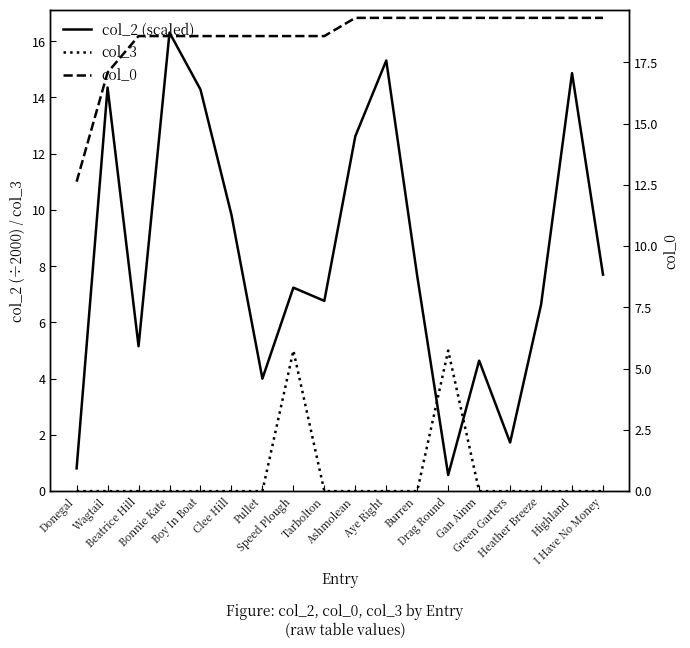

What are all the series names shown in the legend?

col_2 (scaled), col_3, col_0